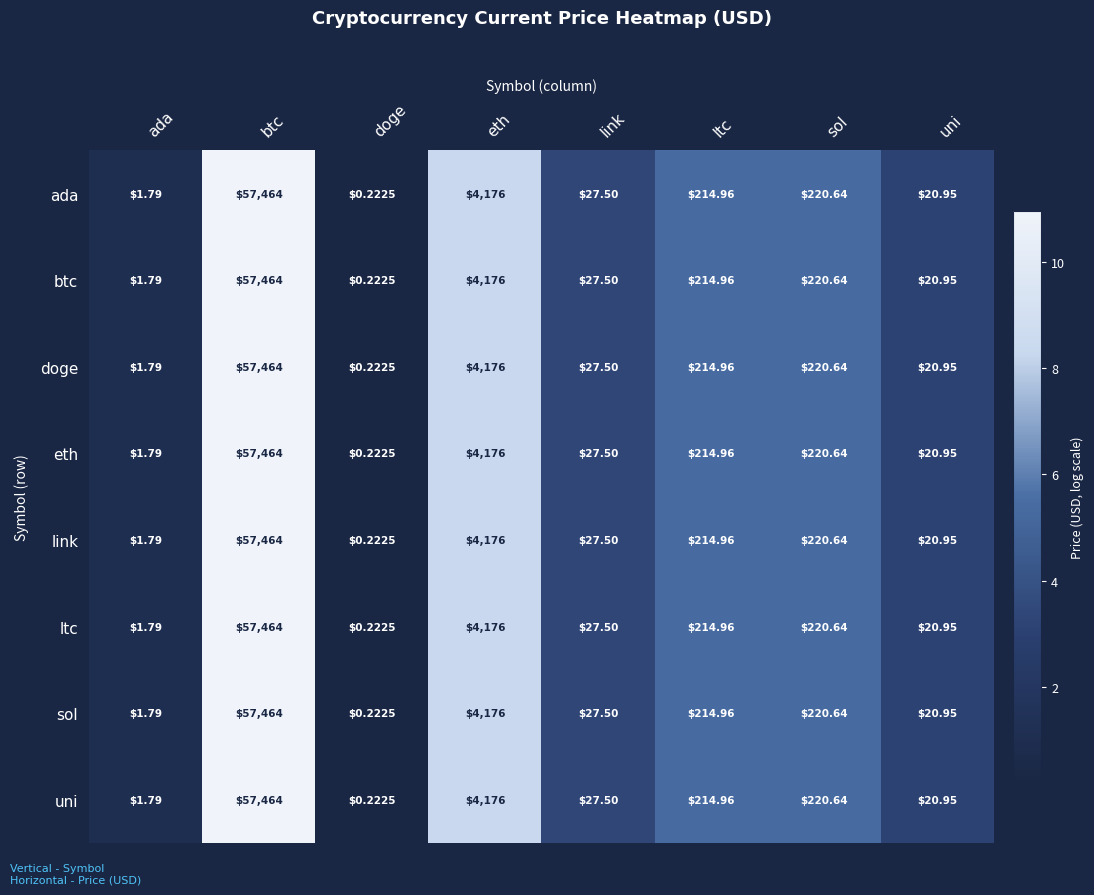

Rank the categories by ada value from lowest to highest.

doge, ada, uni, link, ltc, sol, eth, btc